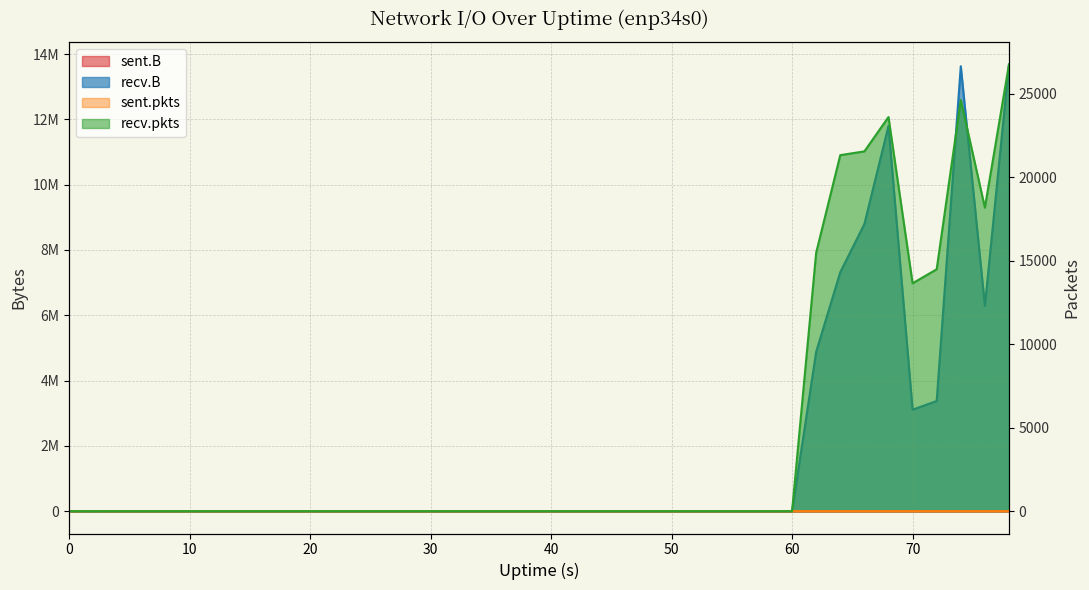

True or false: recv.B and sent.pkts intersect in this chart.

False